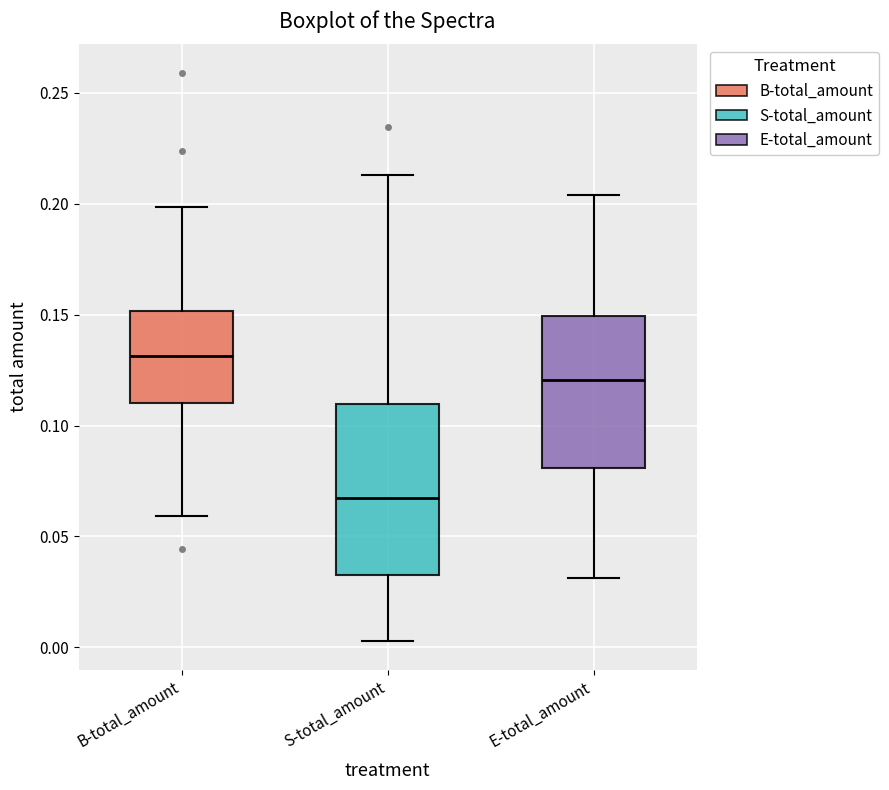

Which box has the lowest median line?

S-total_amount